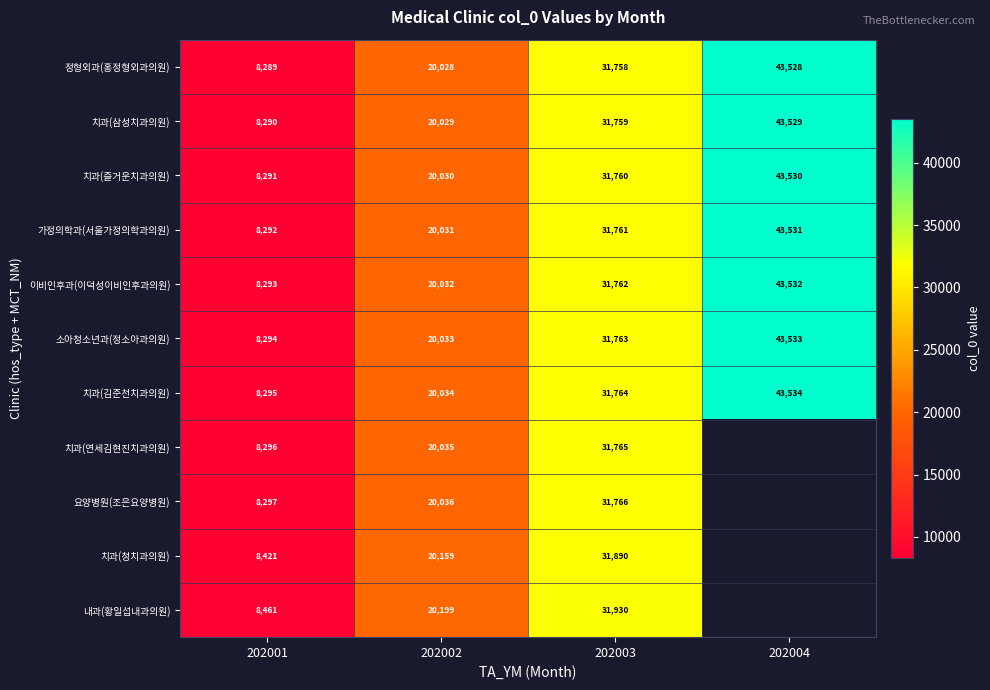

At which category is the sum across all series the highest?

202003